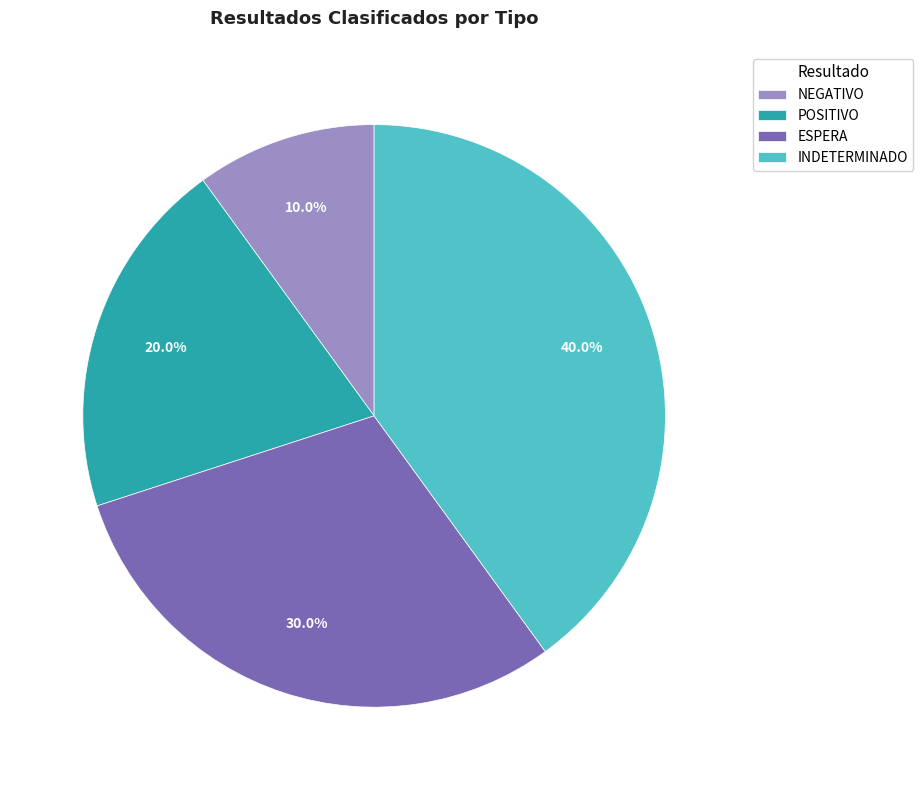

What is the largest slice in the pie chart?

INDETERMINADO